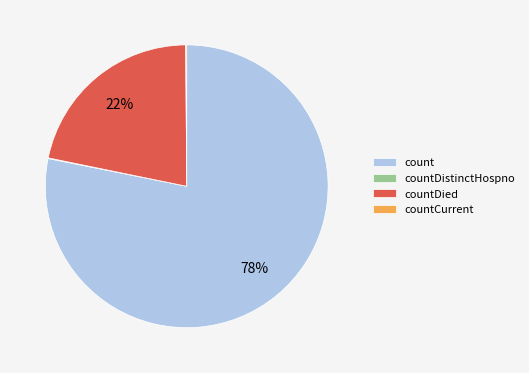

To the nearest percent, what is the average slice percentage?

25%